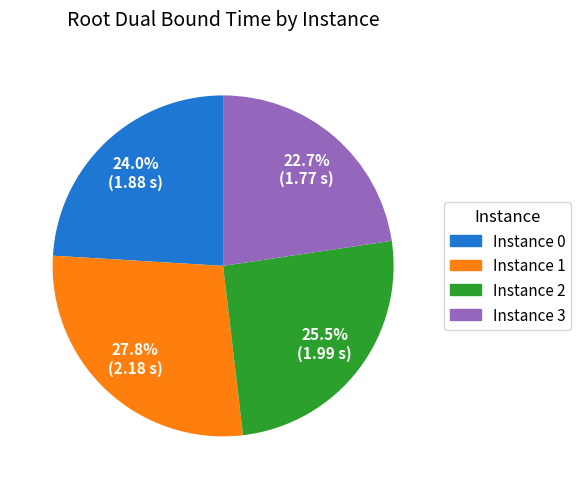

To the nearest percent, what is the average slice percentage?

25%